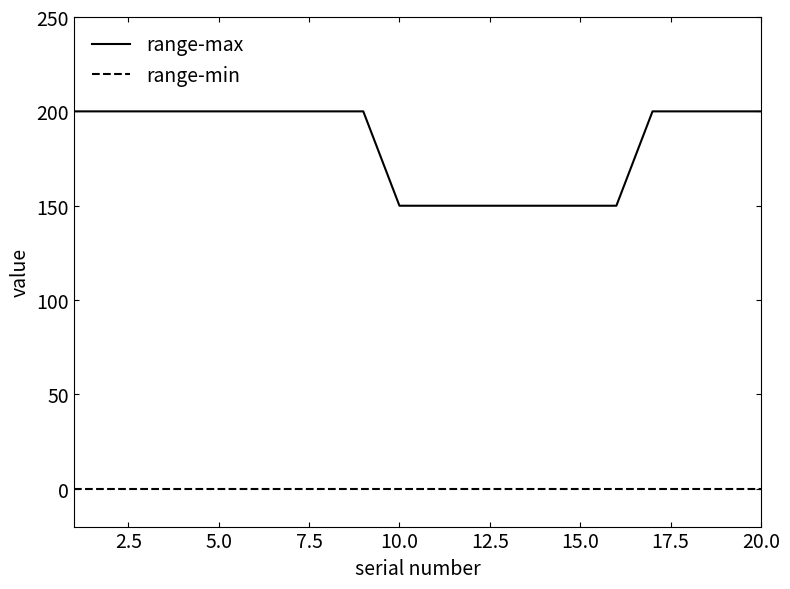

Which series has the largest range (max minus min)?

range-max